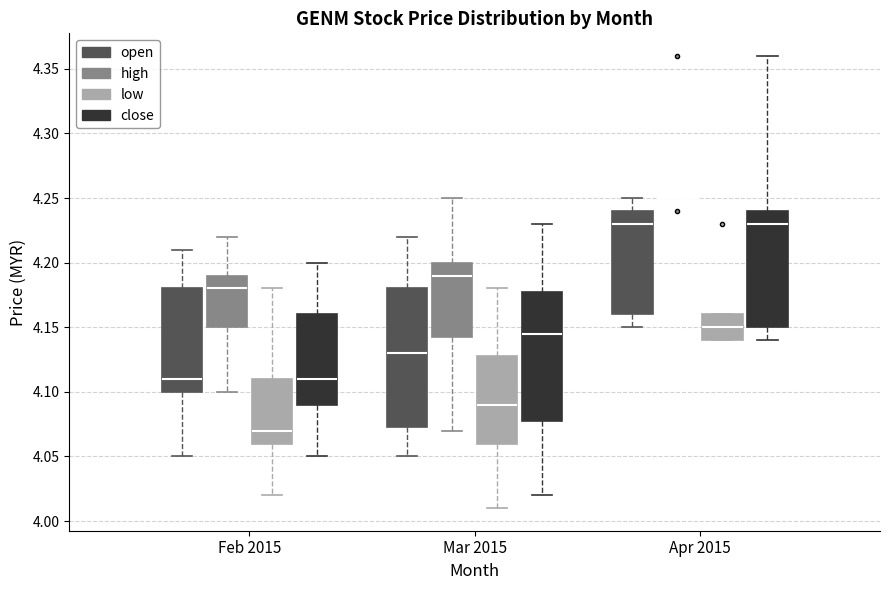

Reading left to right, transcribe this box plot: for each box, give where its median line is, the range the box spans, and where its two whiskers end, as read against the y-axis. The values are not printed on the chart, so give them approximately, as read against the axis.

Feb 2015 (open): median 4.110, box 4.100 to 4.180, whiskers 4.050 to 4.210
Feb 2015 (high): median 4.180, box 4.150 to 4.190, whiskers 4.100 to 4.220
Feb 2015 (low): median 4.070, box 4.060 to 4.110, whiskers 4.020 to 4.180
Feb 2015 (close): median 4.110, box 4.090 to 4.160, whiskers 4.050 to 4.200
Mar 2015 (open): median 4.130, box 4.075 to 4.180, whiskers 4.050 to 4.220
Mar 2015 (high): median 4.190, box 4.145 to 4.200, whiskers 4.070 to 4.250
Mar 2015 (low): median 4.090, box 4.060 to 4.130, whiskers 4.010 to 4.180
Mar 2015 (close): median 4.145, box 4.080 to 4.180, whiskers 4.020 to 4.230
Apr 2015 (open): median 4.230, box 4.160 to 4.240, whiskers 4.150 to 4.250
Apr 2015 (high): box collapsed to a line at 4.250, whiskers 4.250 to 4.250
Apr 2015 (low): median 4.150, box 4.140 to 4.160, whiskers 4.140 to 4.160
Apr 2015 (close): median 4.230, box 4.150 to 4.240, whiskers 4.140 to 4.360